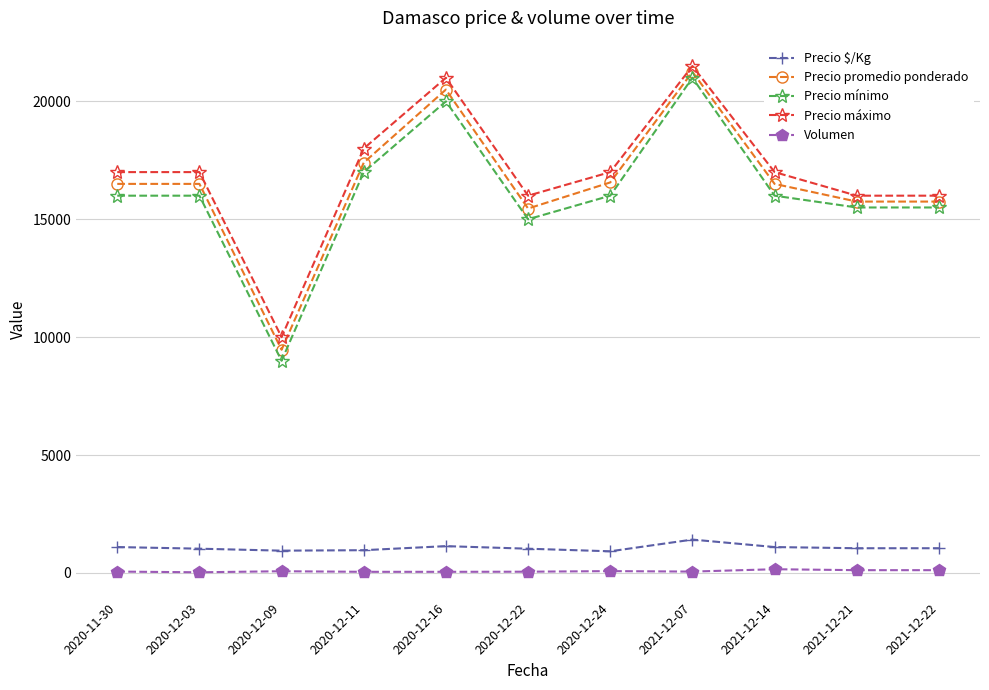

What is the average value of the Precio máximo series?

16955